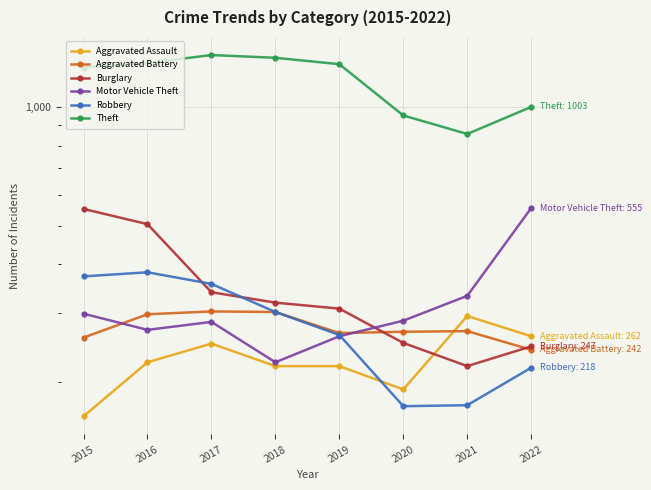

Which label corresponds to the smallest value in the chart?

2015